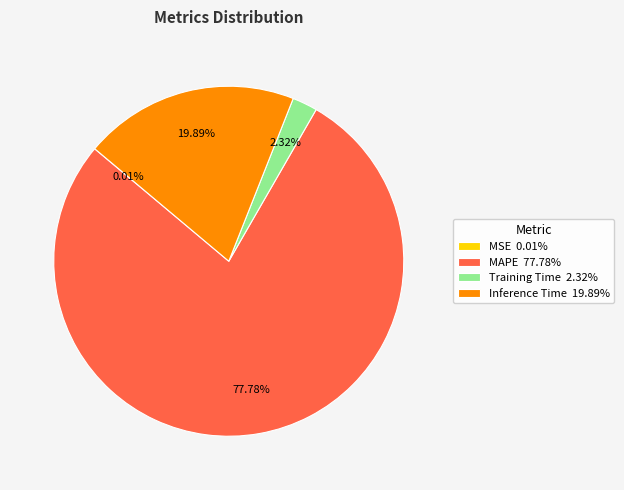

Does Inference Time 19.89% represent more than half of the total?

No